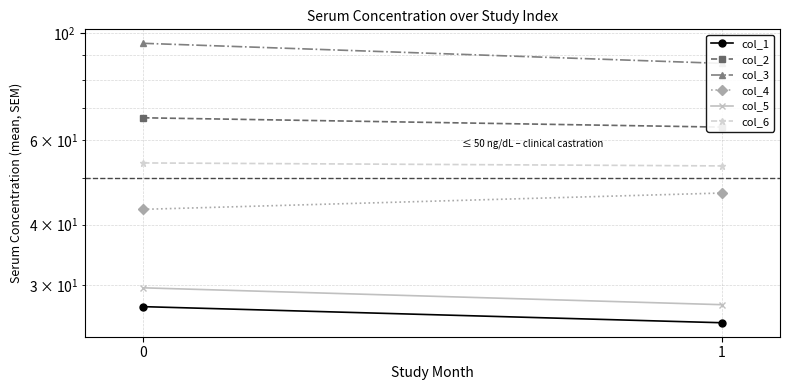

Rank the categories by col_2 value from highest to lowest.

0, 1